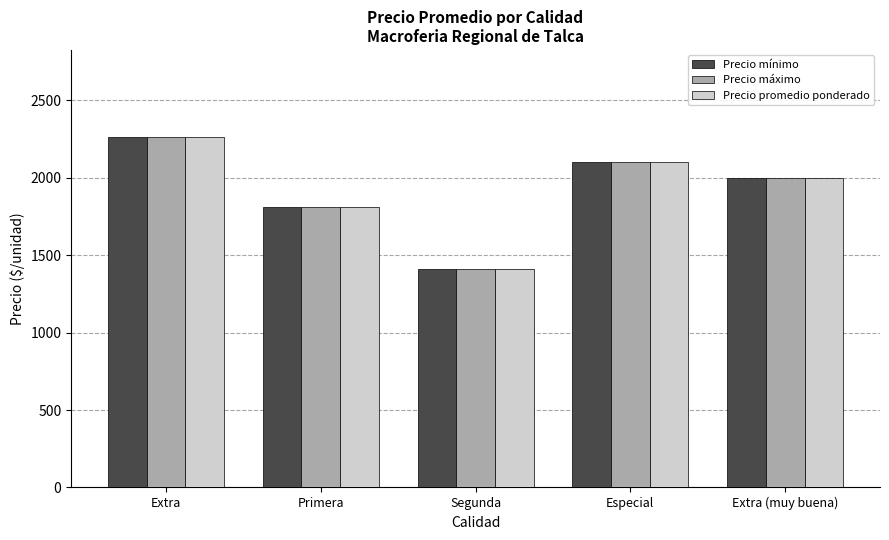

List the labels in order of Precio mínimo value, largest first.

Extra, Especial, Extra (muy buena), Primera, Segunda